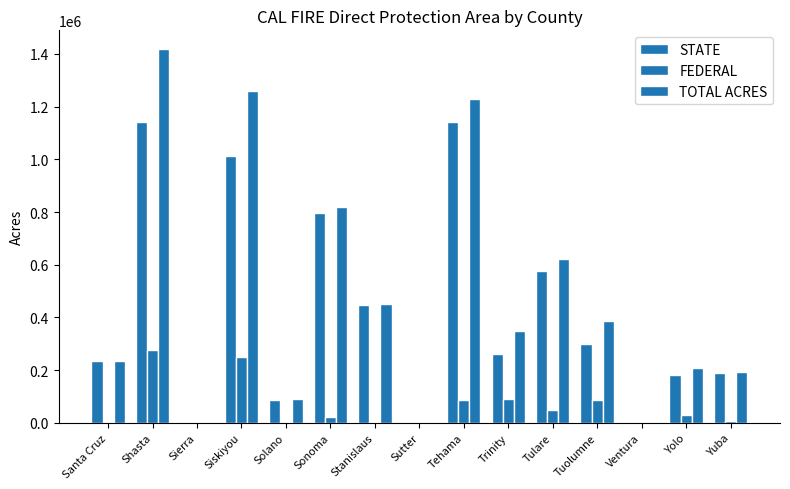

Reading left to right, list all the values displayed in this chart.

STATE: 234700	1142700	0	1011900	86900	796400	447600	0	1142100	259400	574700	299000	0	180200	187800
FEDERAL: 100	275900	0	248700	2100	23100	1800	0	85200	90800	46800	87300	0	28800	6300
TOTAL ACRES: 234800	1418600	0	1260600	90400	819500	449400	0	1227300	350200	621500	386300	0	209000	194100